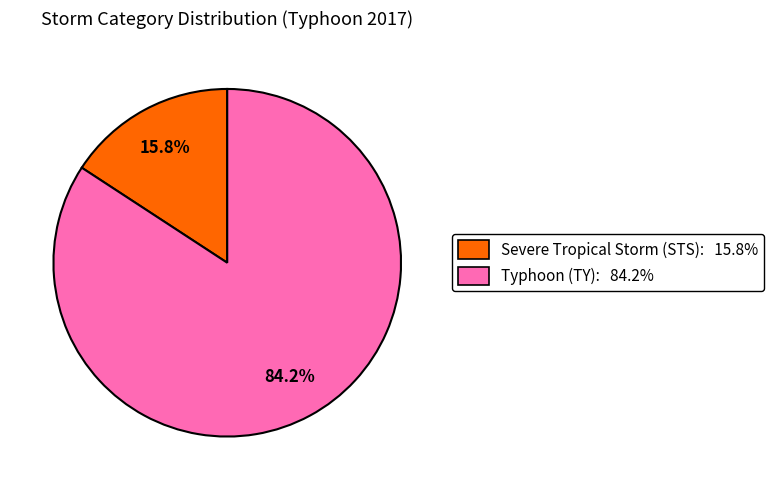

Count the number of slices in the pie.

2